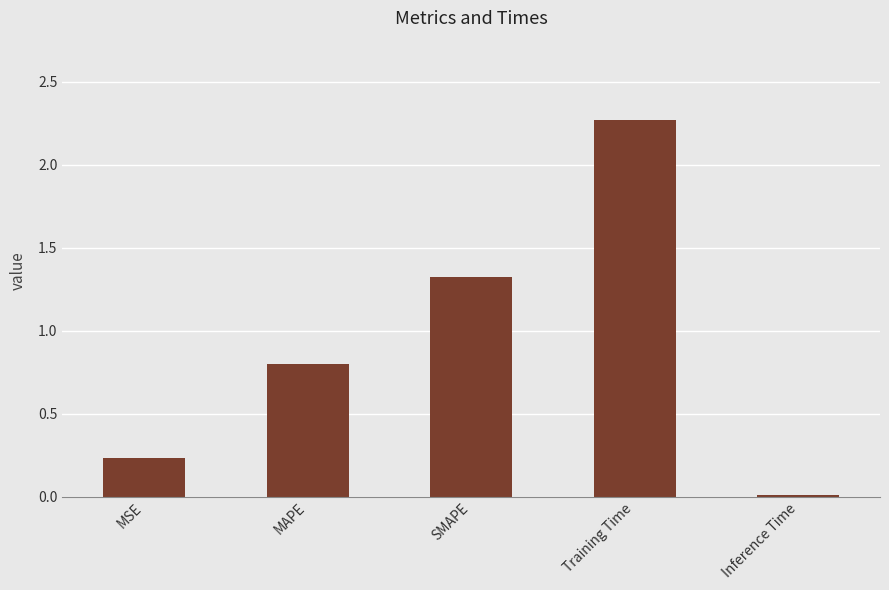

True or false: the data shows 1.4 at MAPE.

False